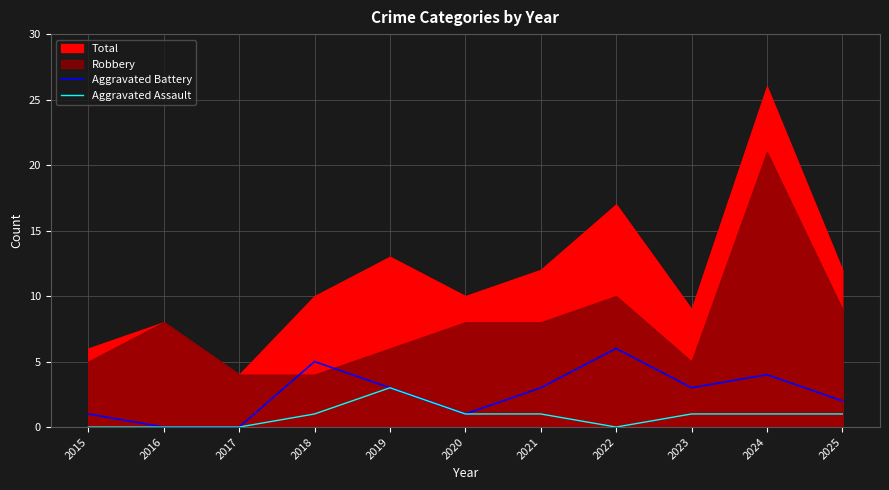

The Aggravated Assault series shows -1 at 2016. True or false?

False